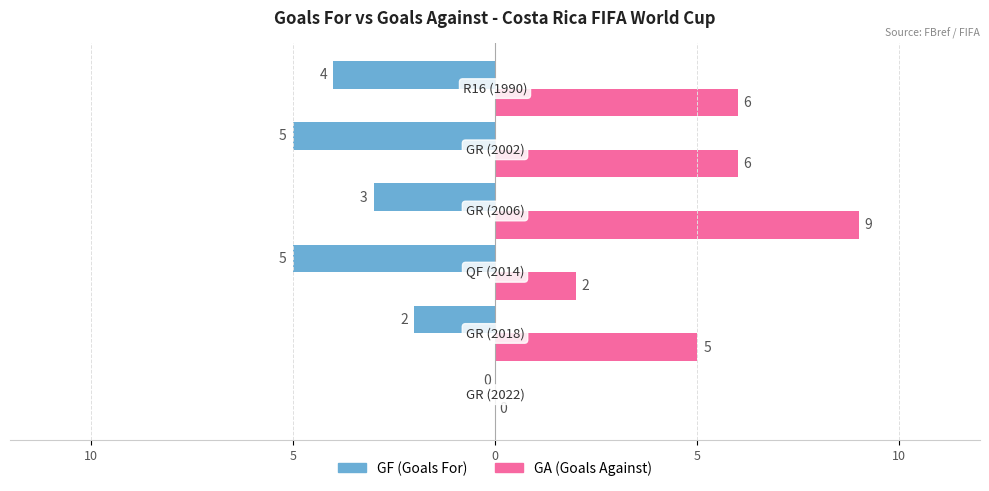

Reading left to right, extract all data points from this chart.

GF: 0	-2	-5	-3	-5	-4
GA: 0	5	2	9	6	6